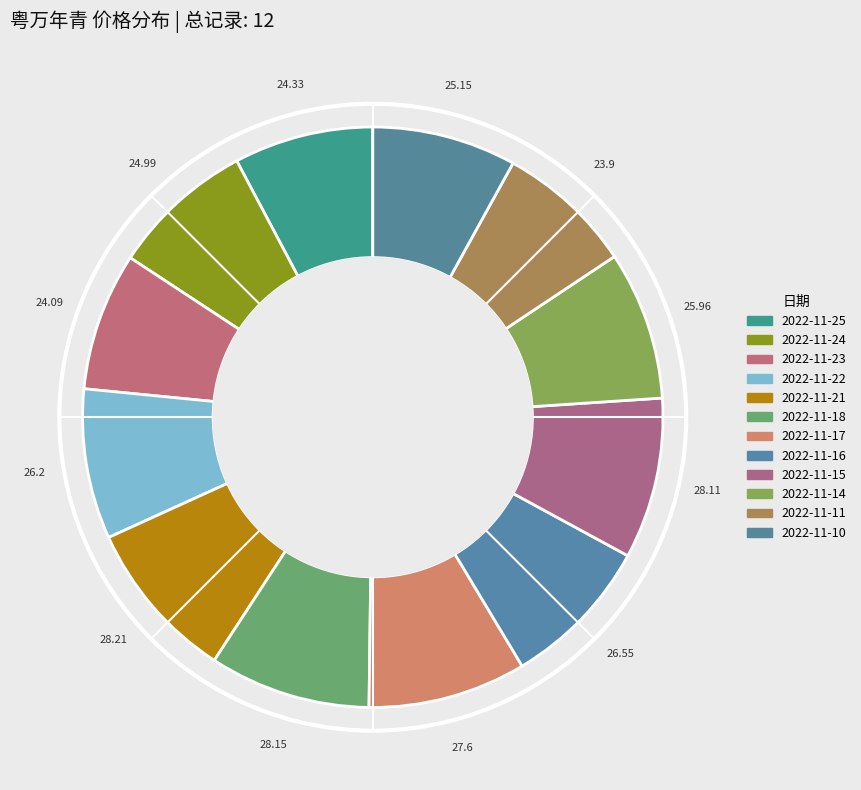

Which slice is the smallest?

2022-11-11